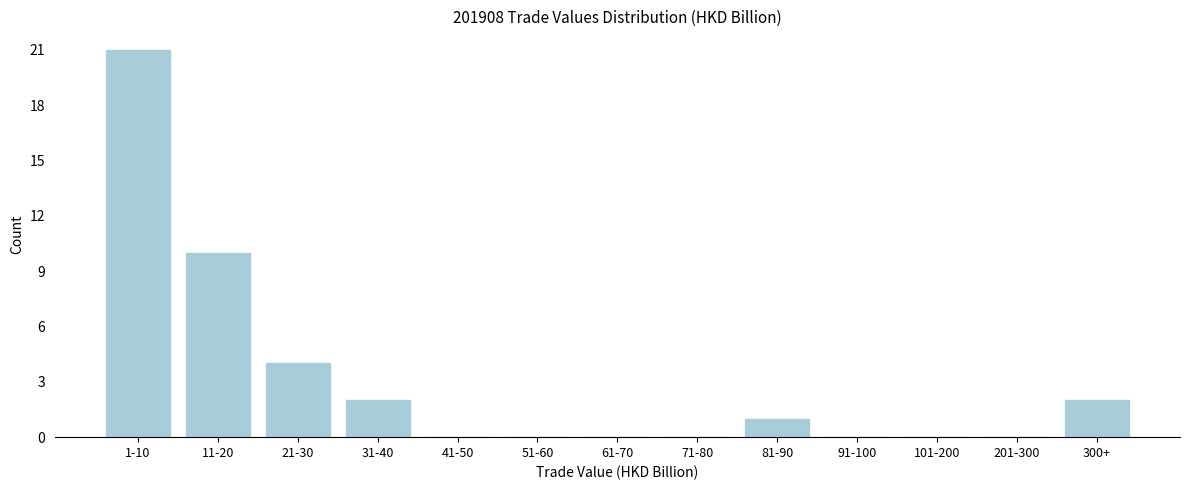

Reading left to right, extract all data points from this chart.

1-10=21	11-20=10	21-30=4	31-40=2	41-50=0	51-60=0	61-70=0	71-80=0	81-90=1	91-100=0	101-200=0	201-300=0	300+=2